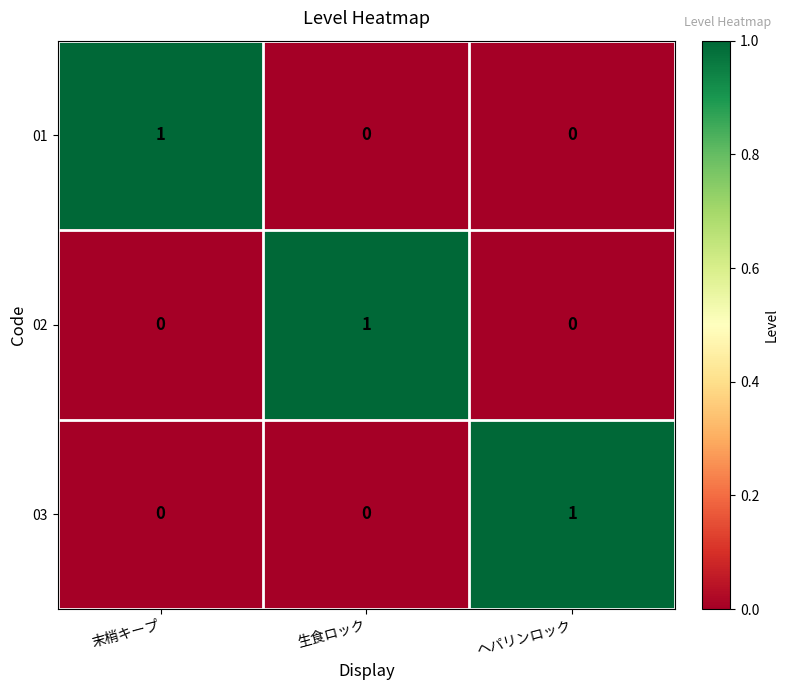

Reading left to right, list all the values displayed in this chart.

01: 1	0	0
02: 0	1	0
03: 0	0	1